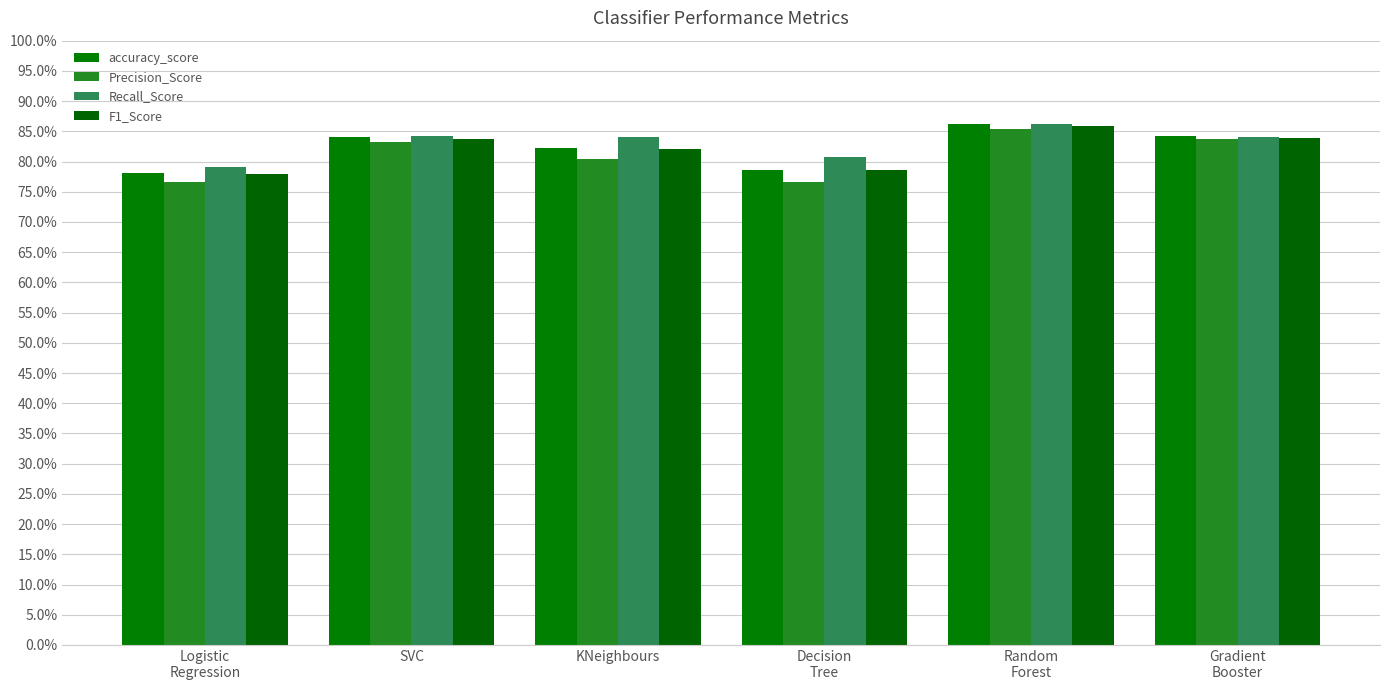

Does the chart contain any negative values?

No